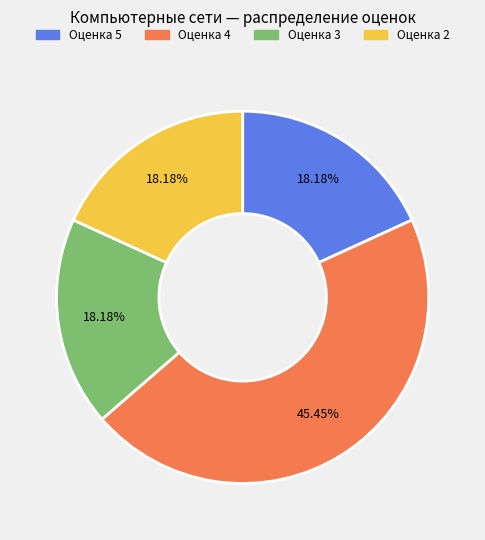

Is there a majority slice in this chart?

No